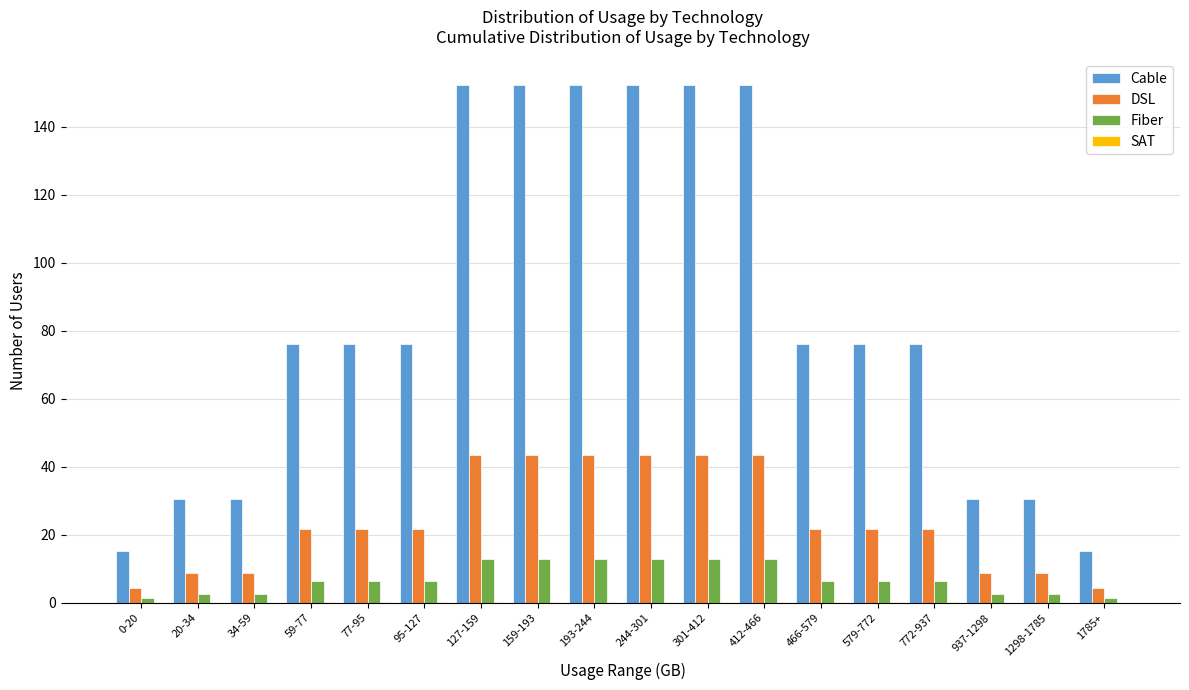

What is the maximum value shown in the chart?

152.3